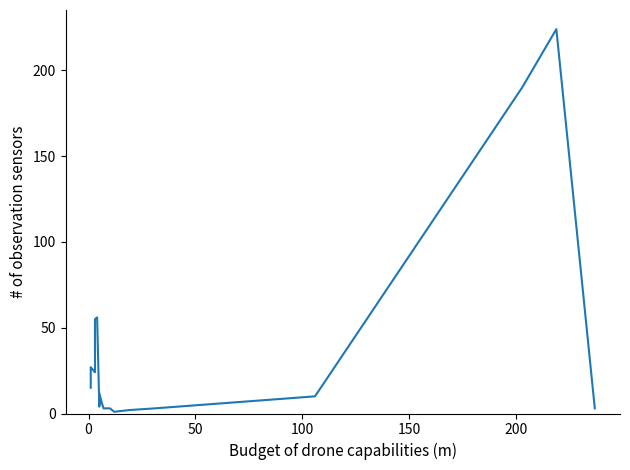

At which label is the value closest to 112?

200